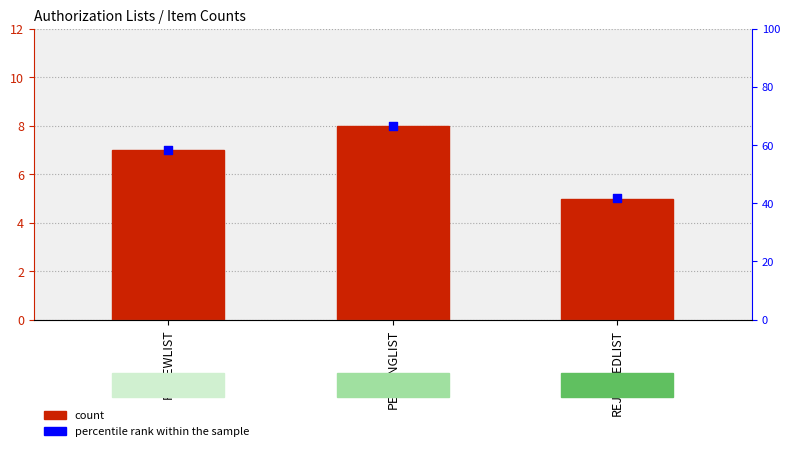

Which series reaches the maximum Y coordinate?

percentile rank within the sample